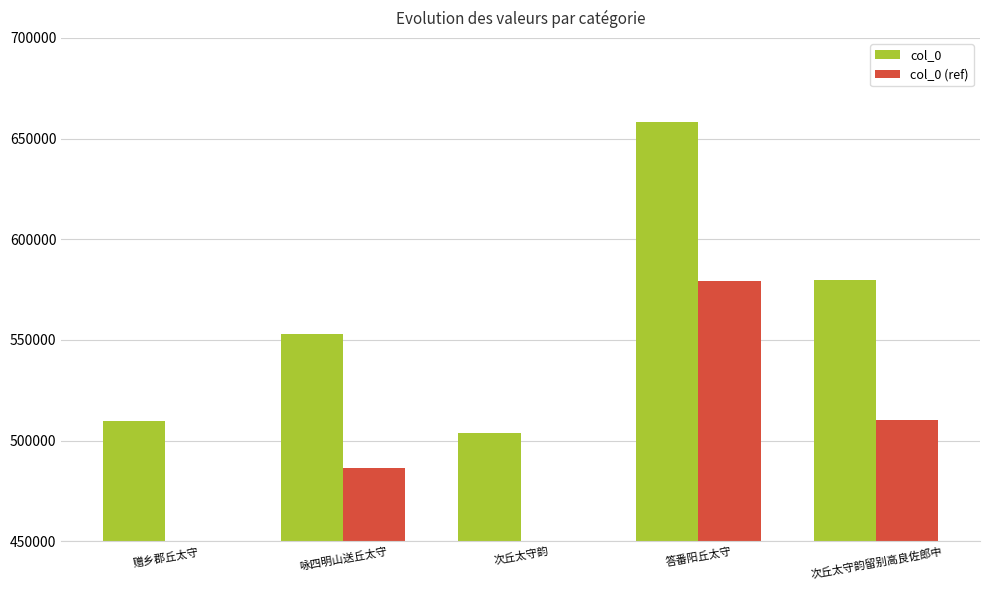

What is the maximum value for col_0?

658117.0